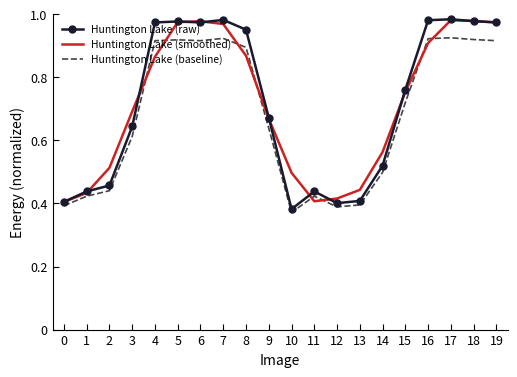

True or false: Huntington Lake (baseline) and Huntington Lake (raw) intersect in this chart.

False